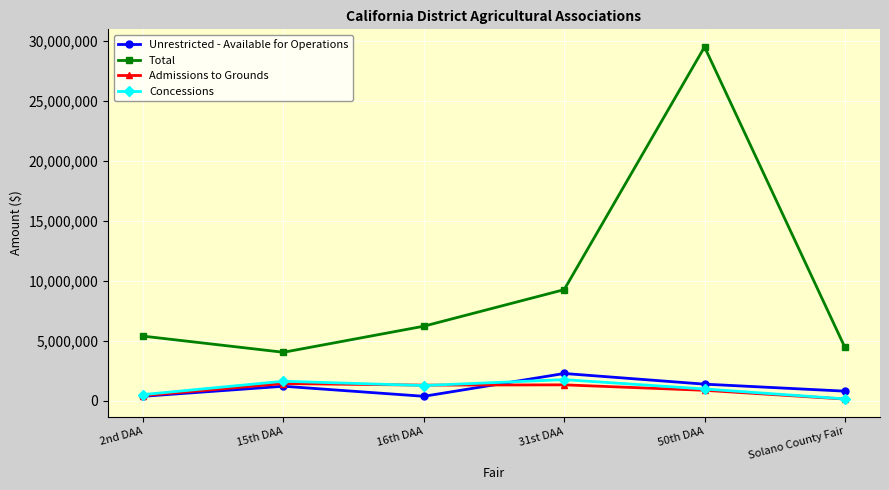

Where is Total nearest to the value 16766270?

31st DAA